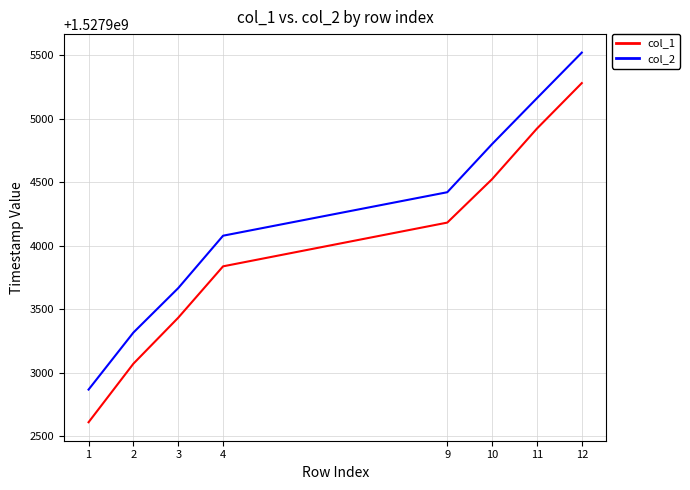

The value of col_2 at 3 is 1527903665.8. True or false?

True